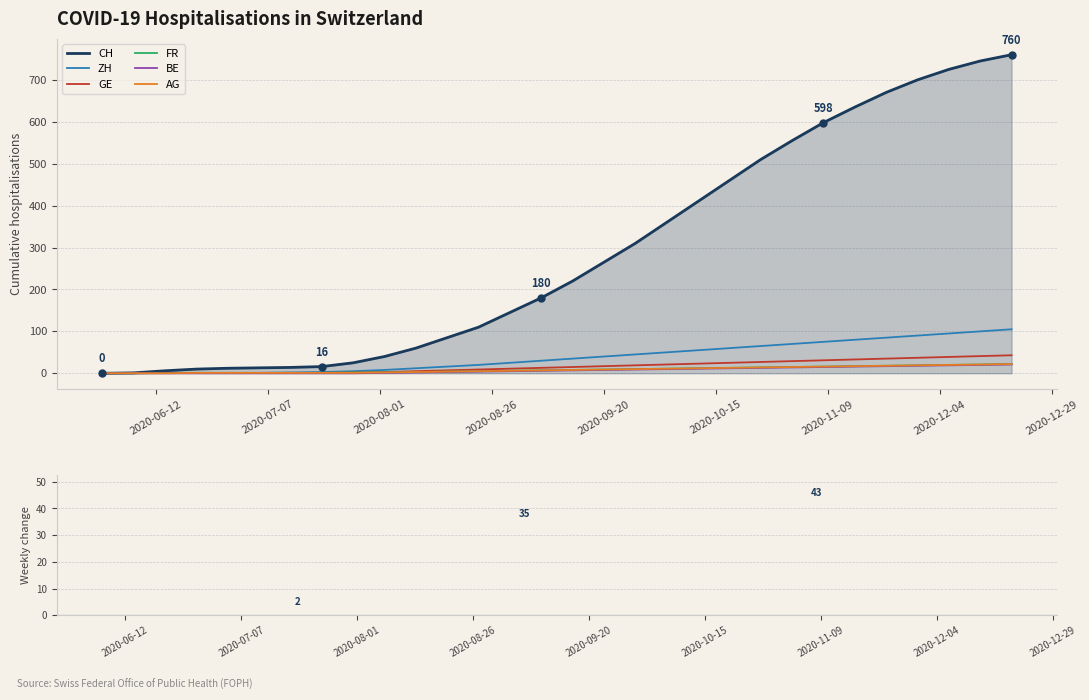

What are all the series names shown in the legend?

CH, ZH, GE, FR, BE, AG